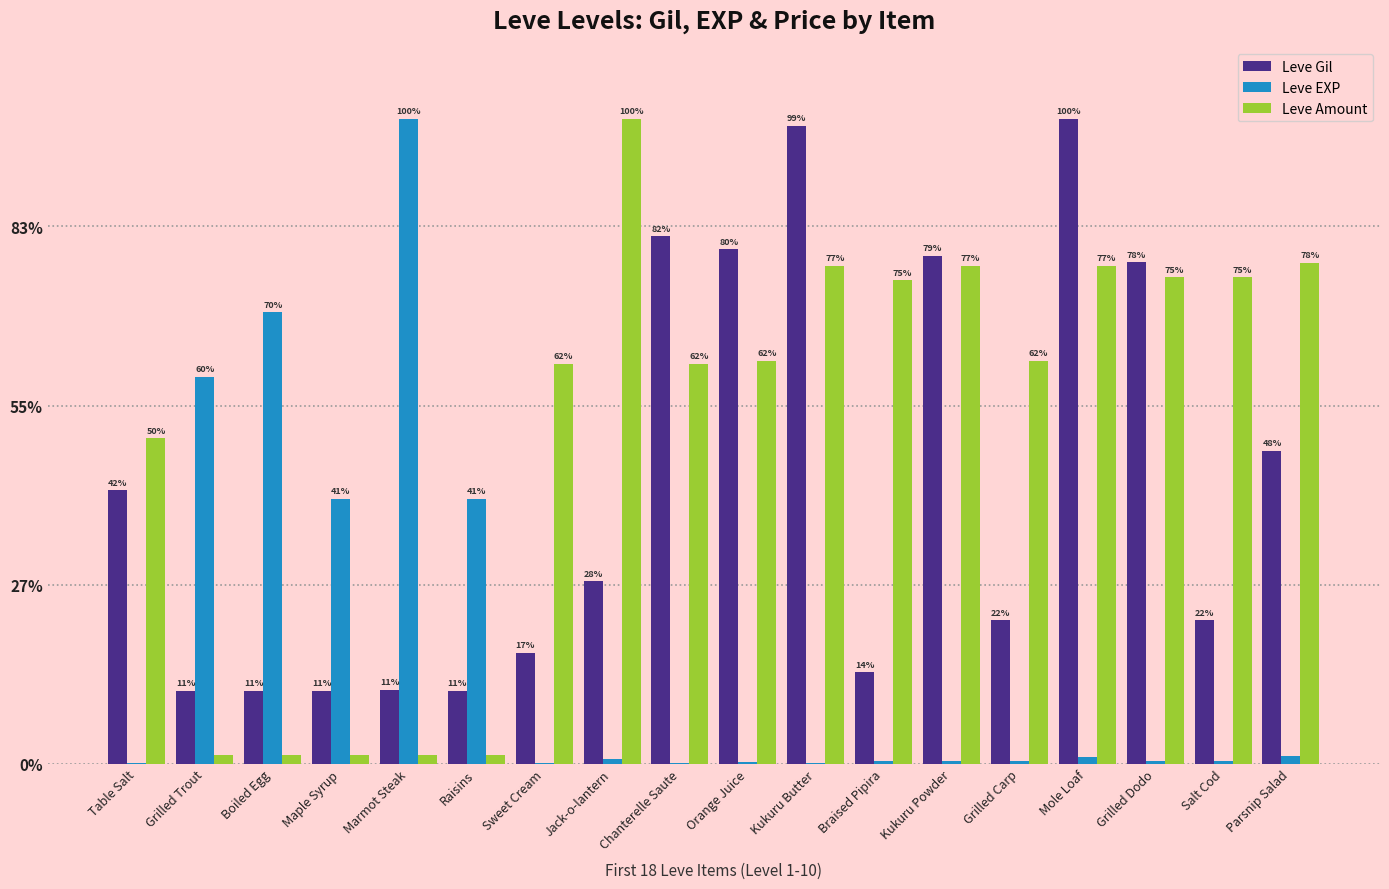

The Leve EXP series shows 0.1 at Braised Pipira. True or false?

True